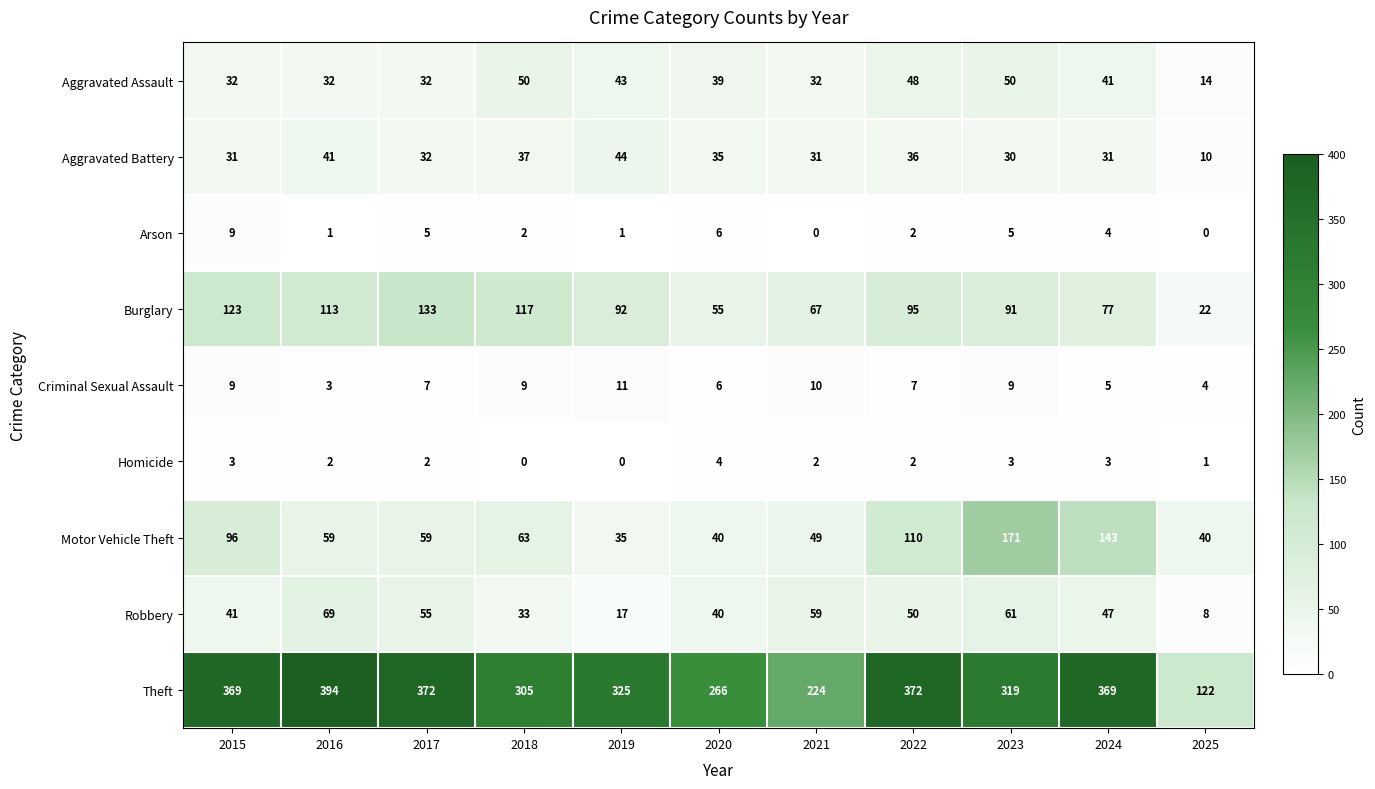

Which label corresponds to the largest value in the chart?

2016